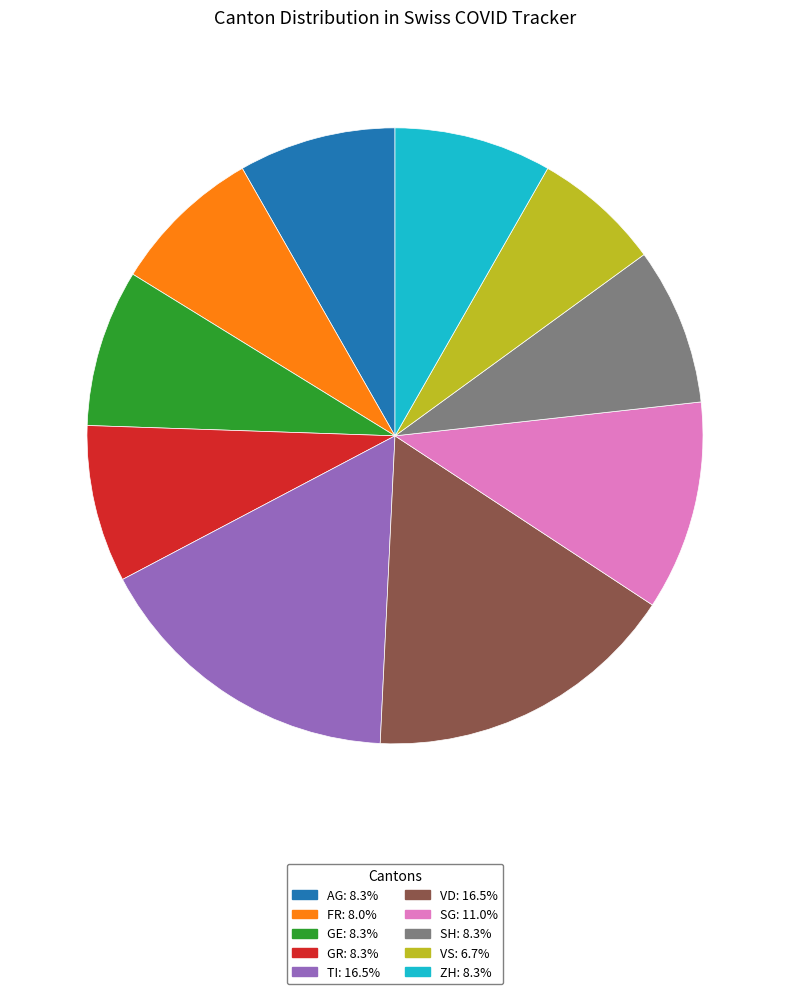

Does any single category account for the majority?

No